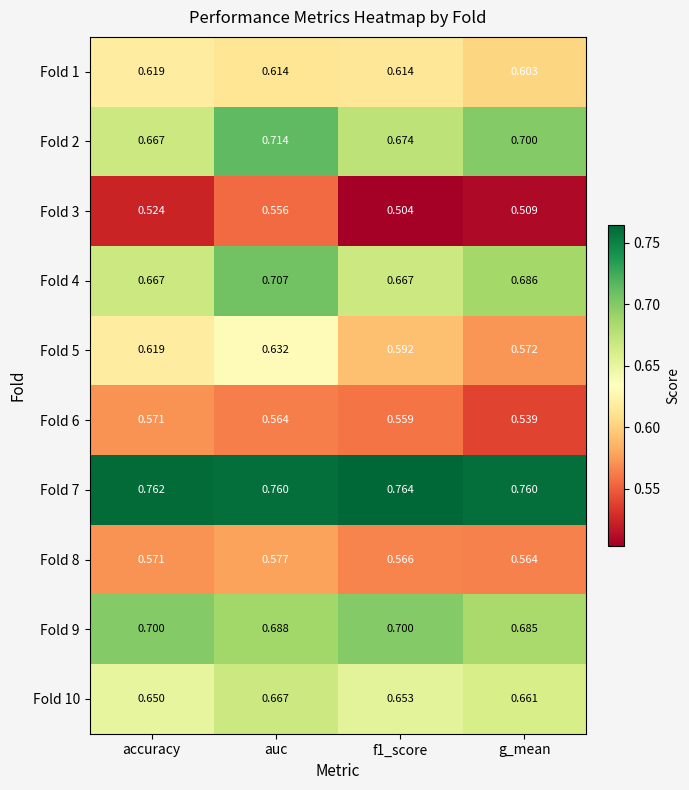

List the series in order of their peak value, lowest first.

Fold 3, Fold 6, Fold 8, Fold 1, Fold 5, Fold 10, Fold 9, Fold 4, Fold 2, Fold 7